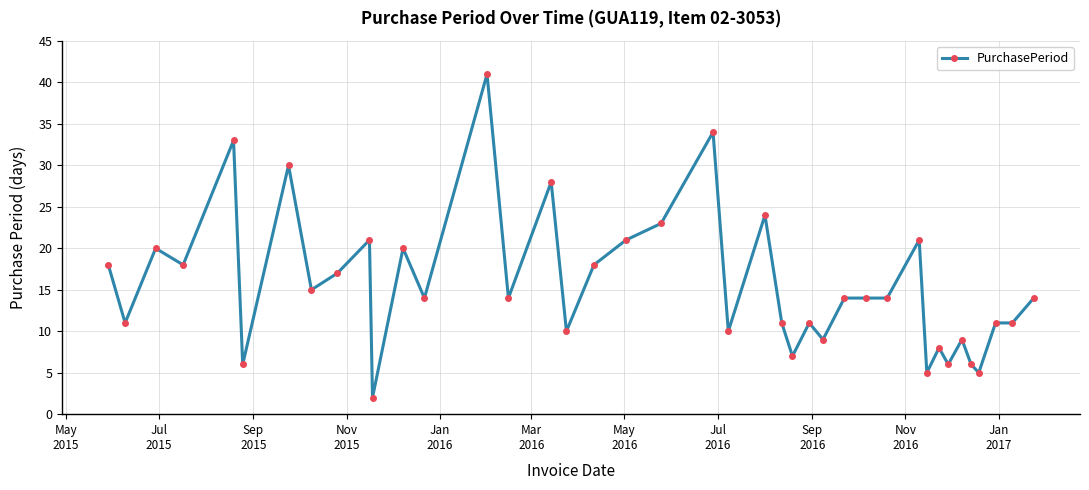

Reading left to right, extract all data points from this chart.

18	11	20	18	33	6	30	15	17	21	2	20	14	41	14	28	10	18	21	23	34	10	24	11	7	11	9	14	14	14	21	5	8	6	9	6	5	11	11	14